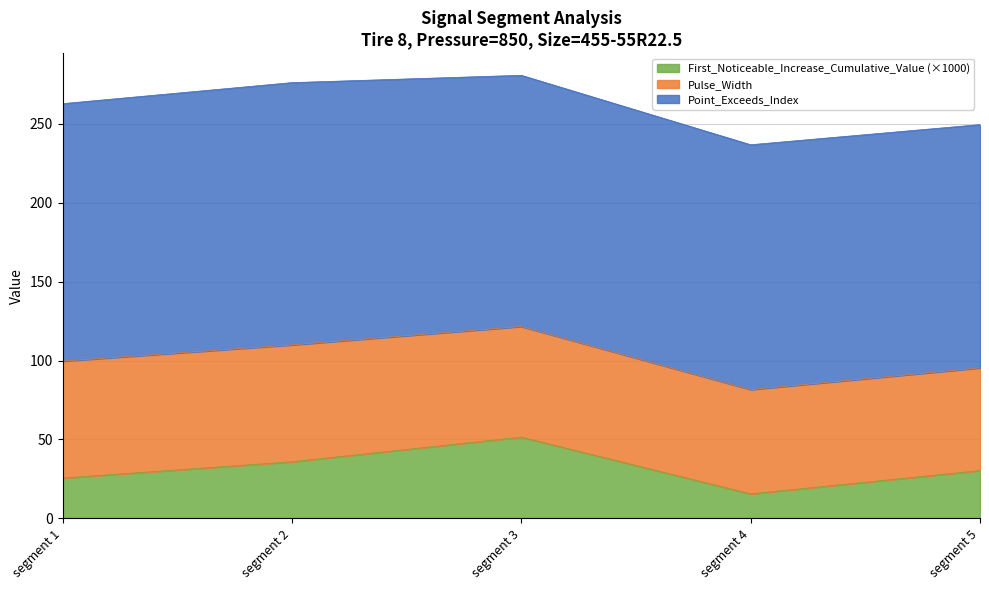

Read the Pulse_Width value at 89.

66.0